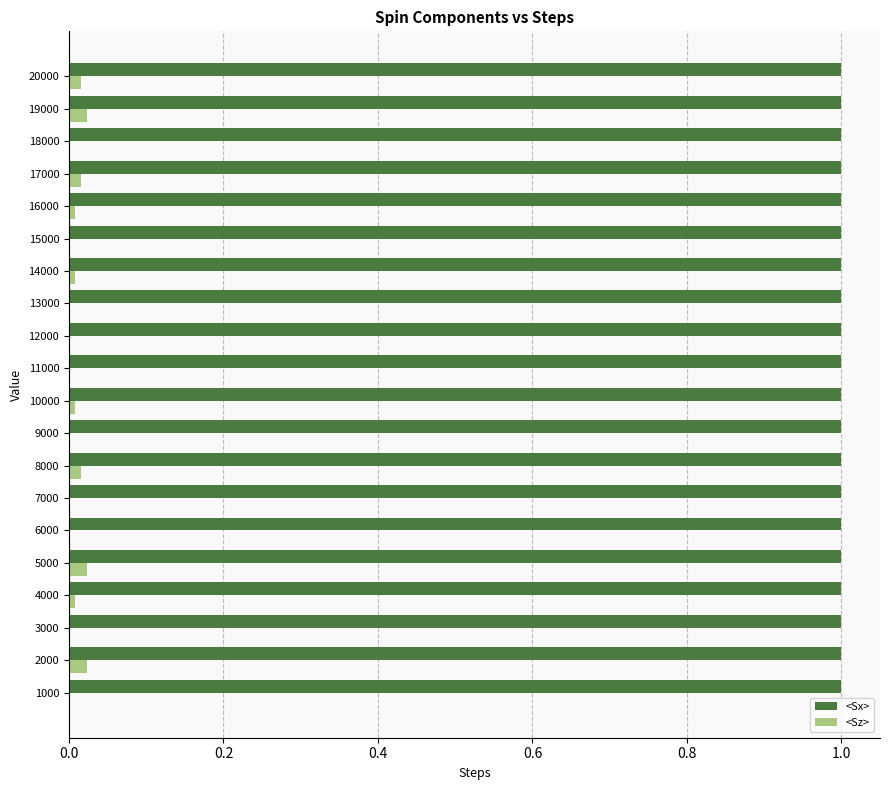

Is the value of <Sx> at 6000 greater than the value of <Sz> at 1000?

Yes